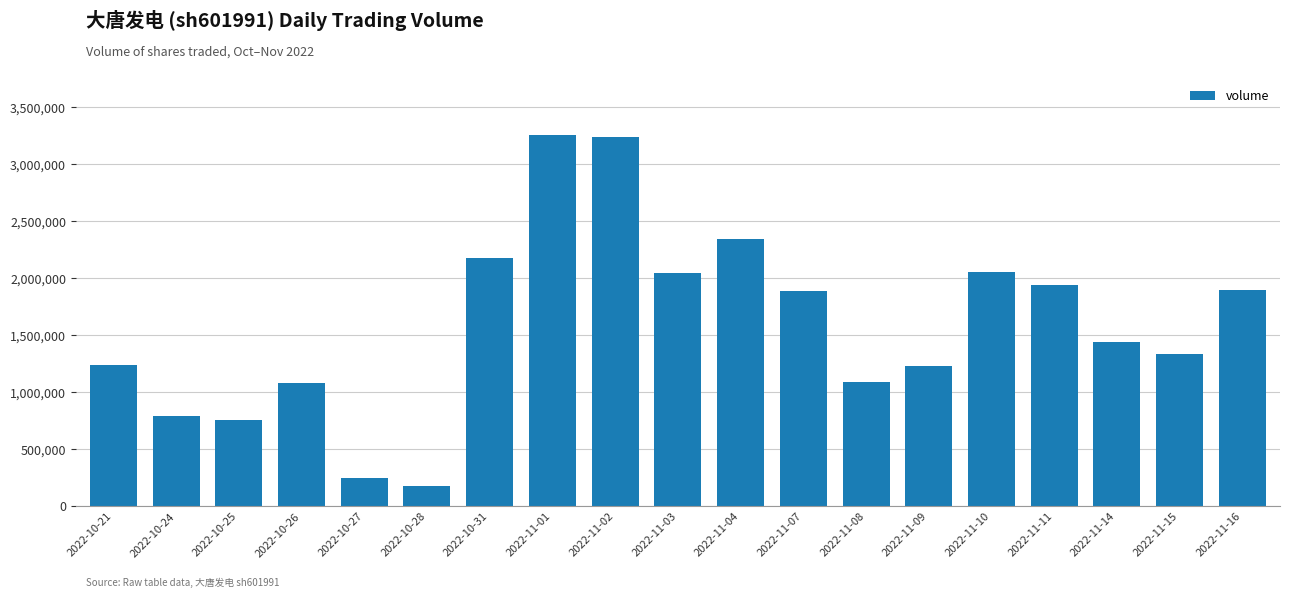

What is the minimum value shown in the chart?

181220